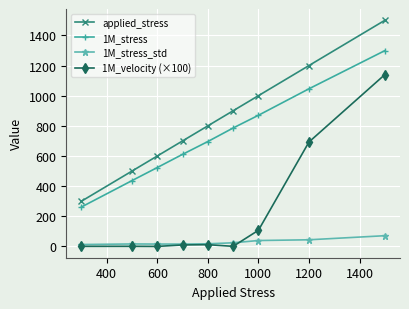

Count the number of data series in this chart.

4